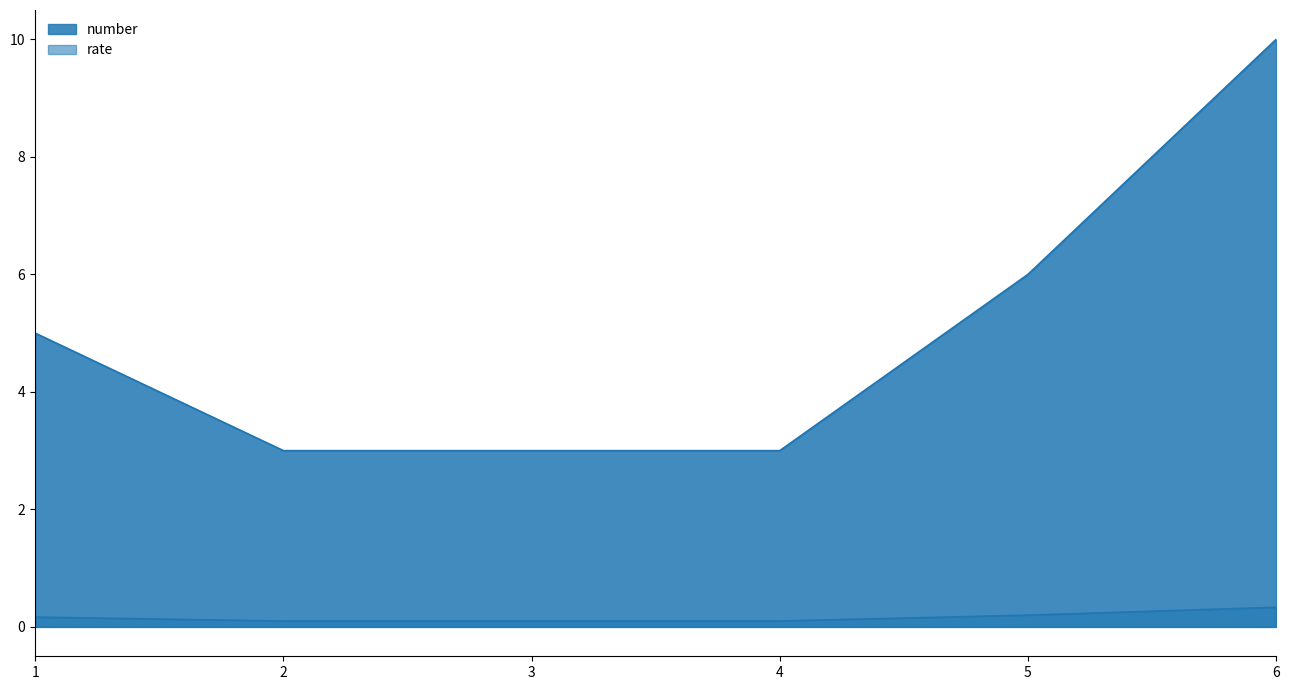

At which label does rate reach its minimum?

2